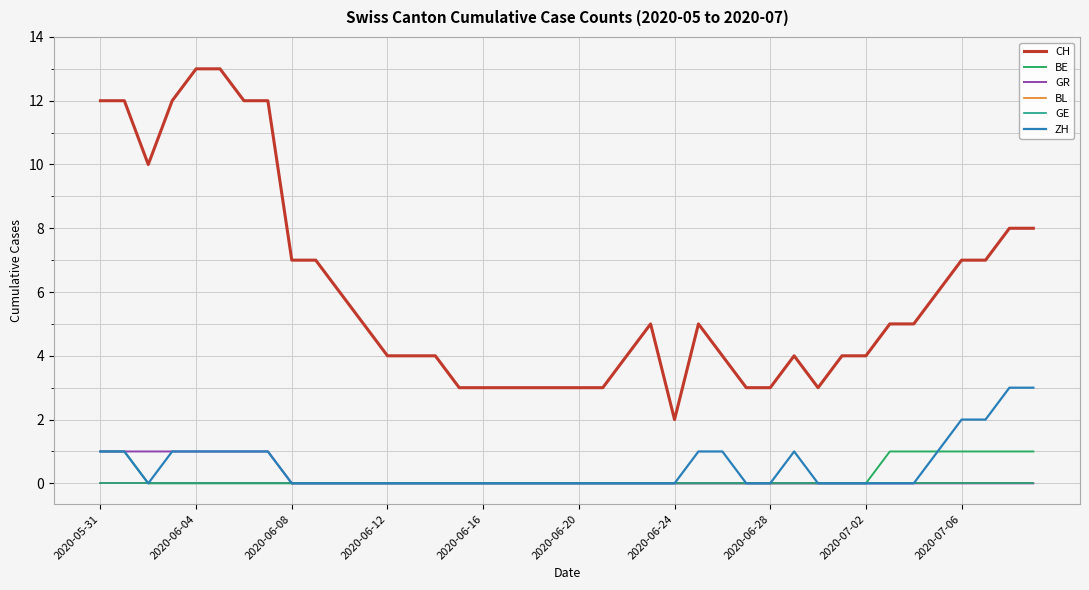

At which label is GE closest to 0?

2020-05-31